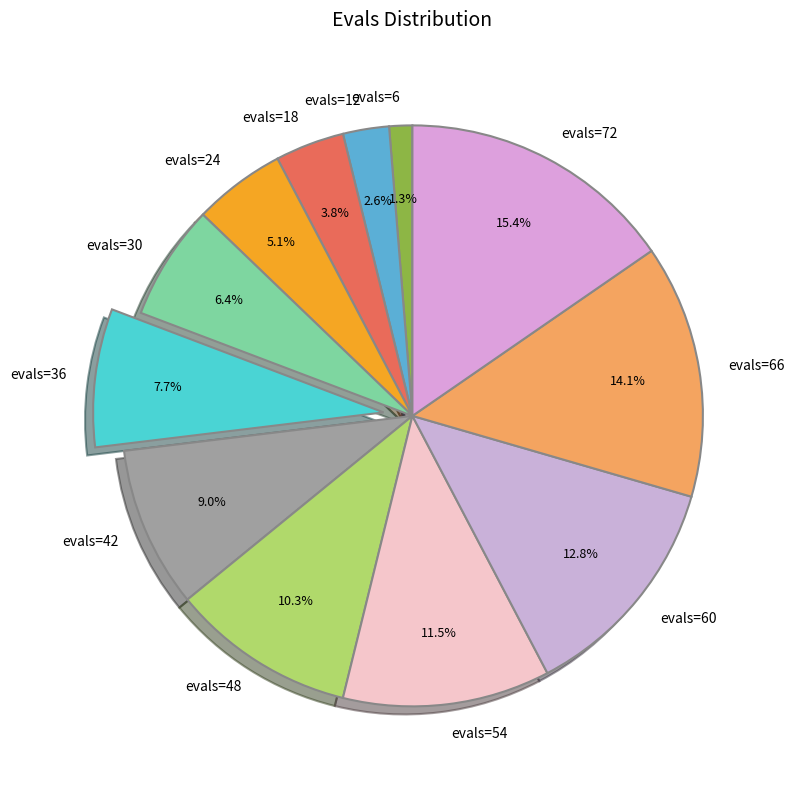

How many slices are in this pie chart?

12